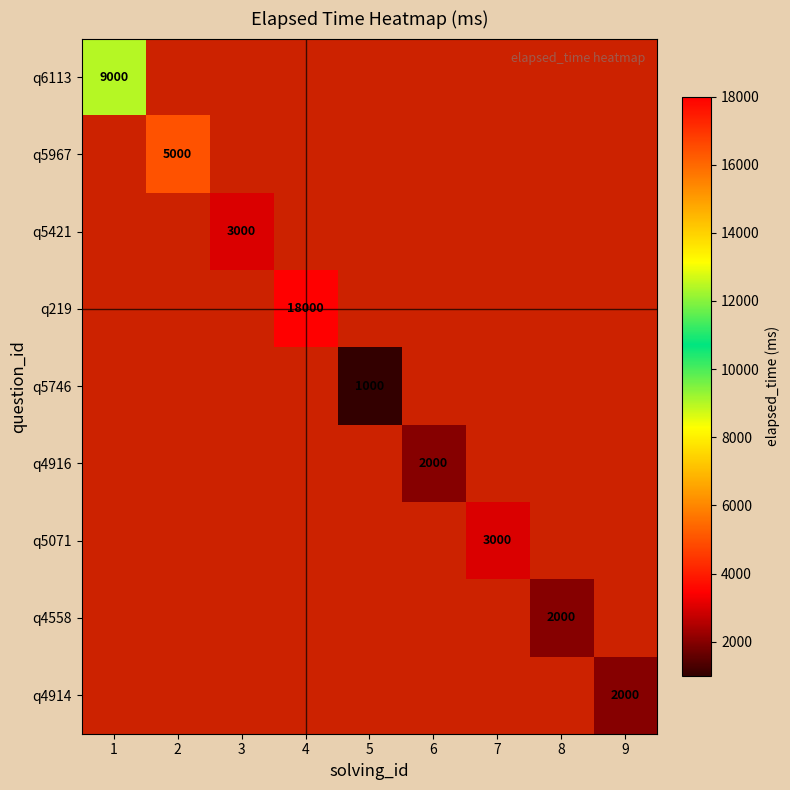

How many series are shown in this chart?

9